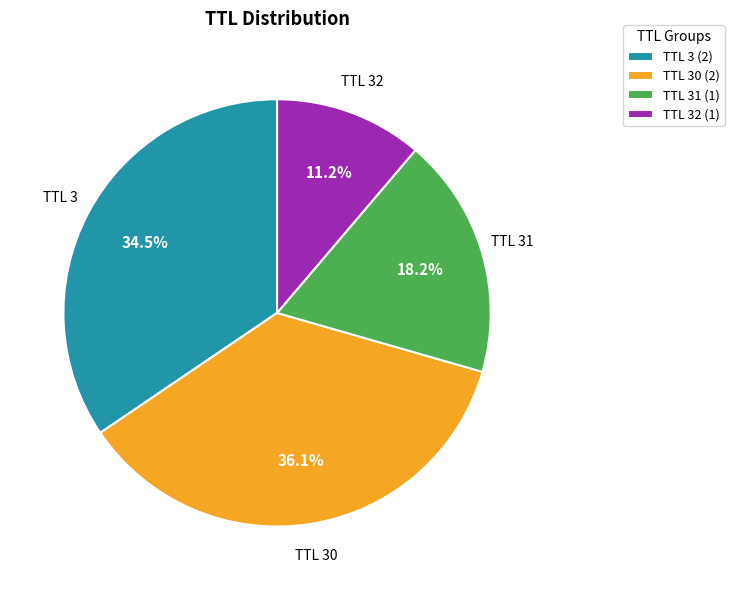

Does TTL 30 (2) account for over 50% of the chart?

No